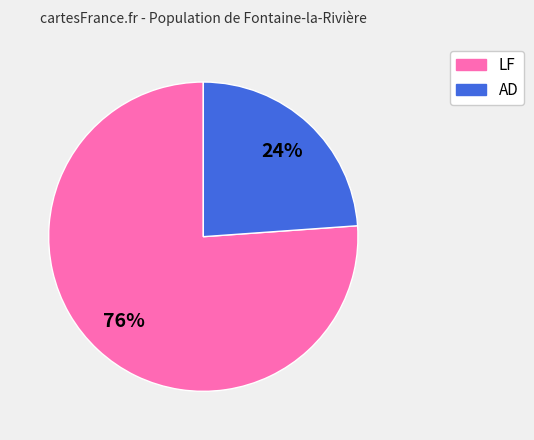

Does any single category account for the majority?

Yes